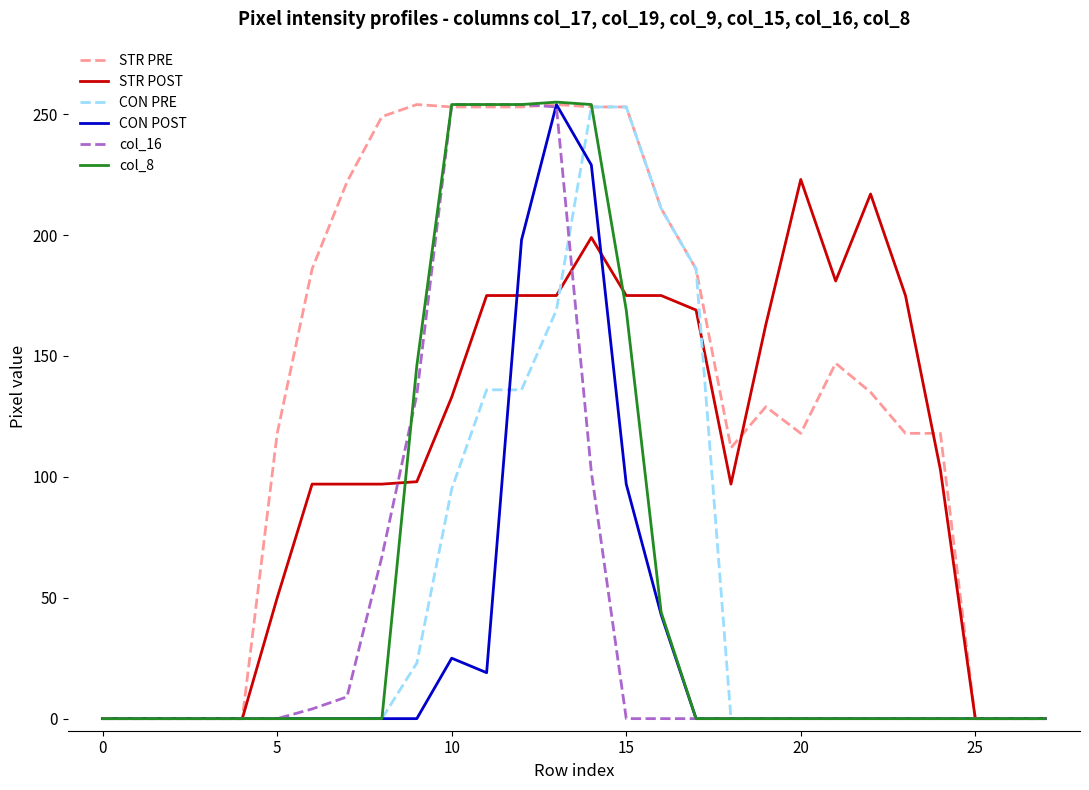

At how many categories does at least one series exceed 140?

17